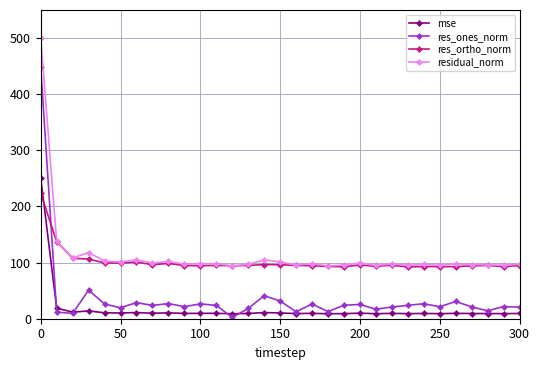

What are all the series names shown in the legend?

mse, res_ones_norm, res_ortho_norm, residual_norm